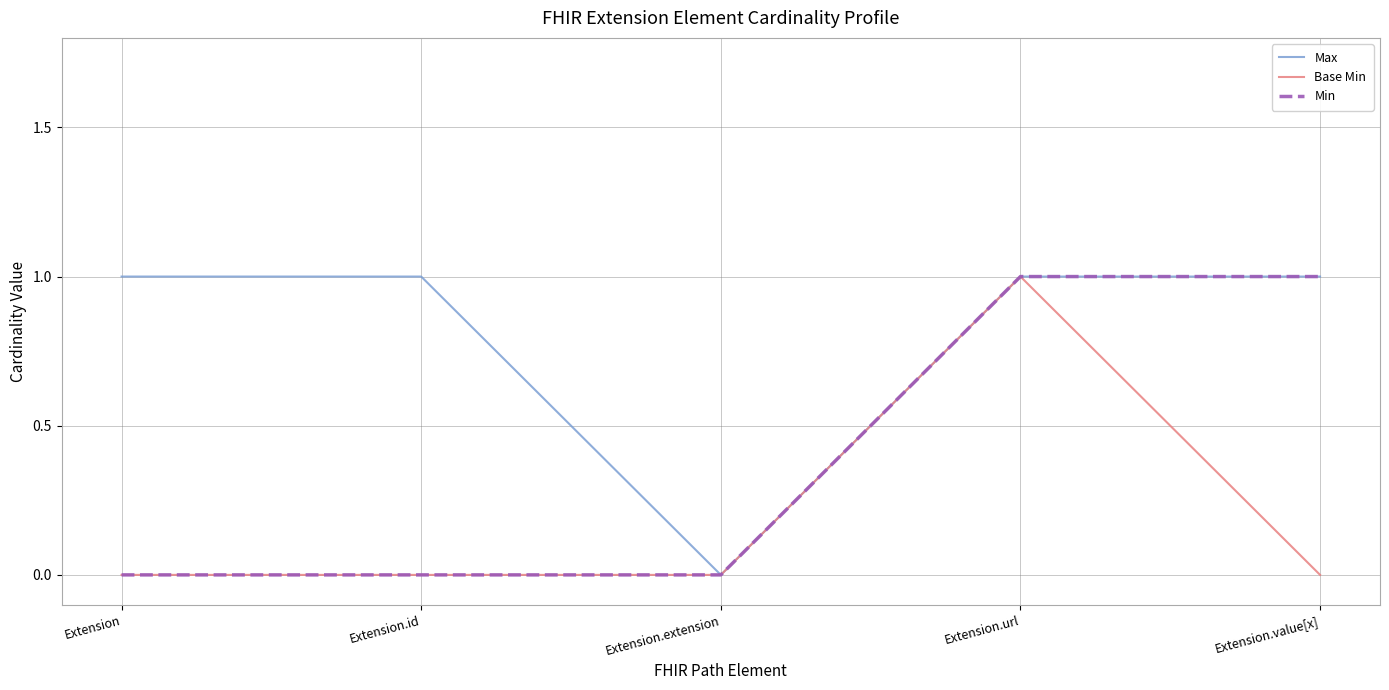

Which category has the highest value in the Base Min series?

Extension.url